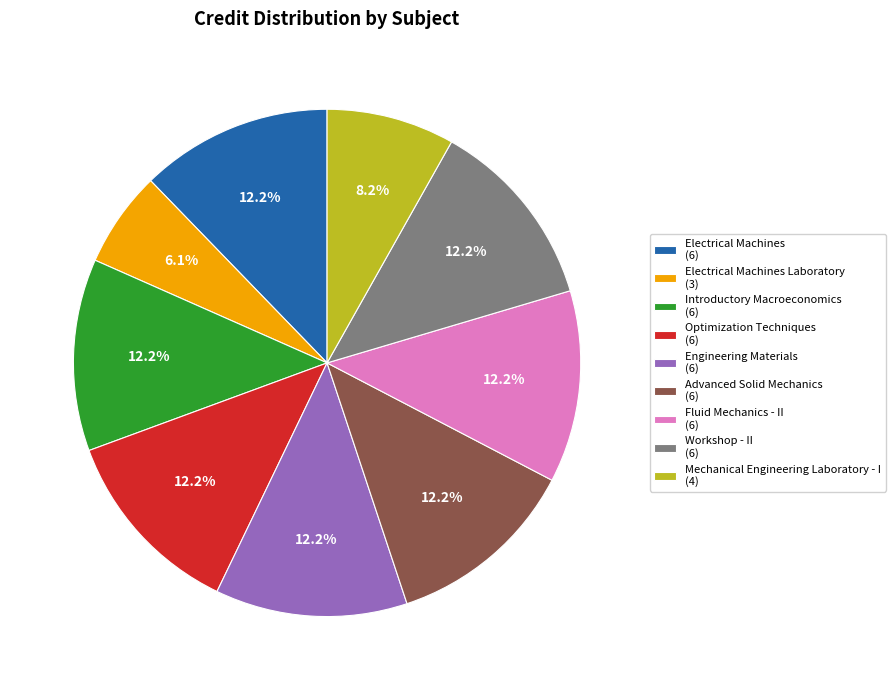

Approximately how many times larger is the value at Electrical Machines Laboratory (3) compared to Fluid Mechanics - II (6)?

0.5